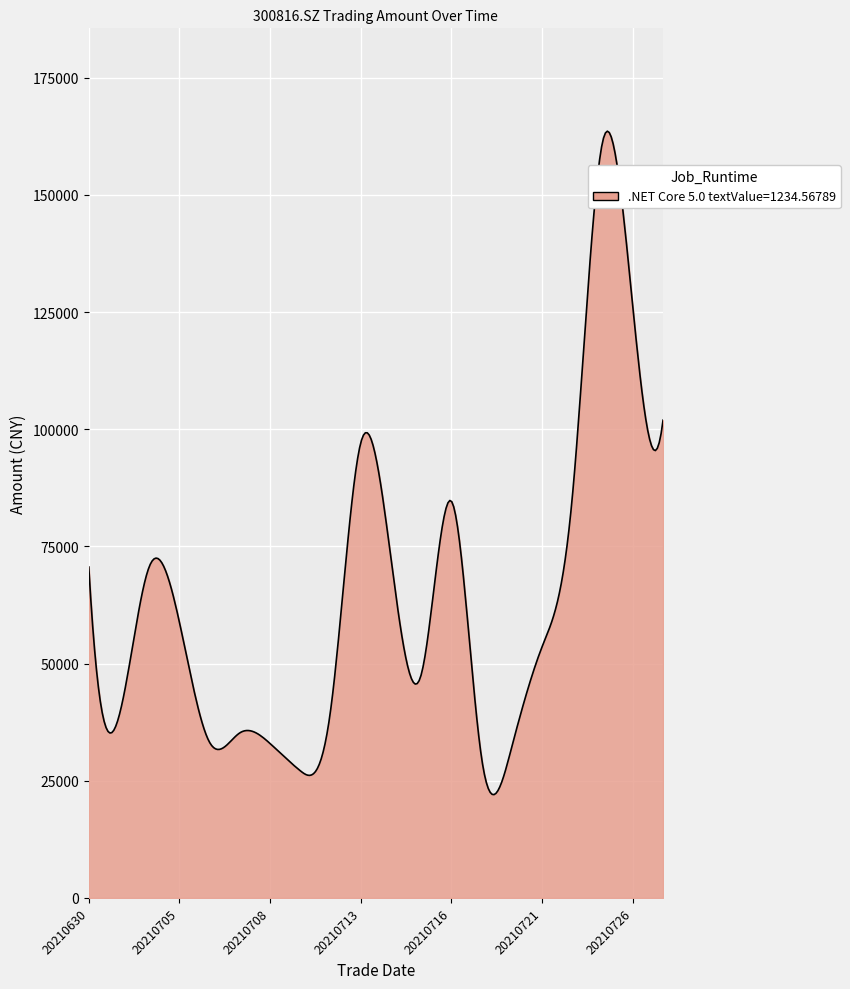

How many lines are shown in the chart?

1